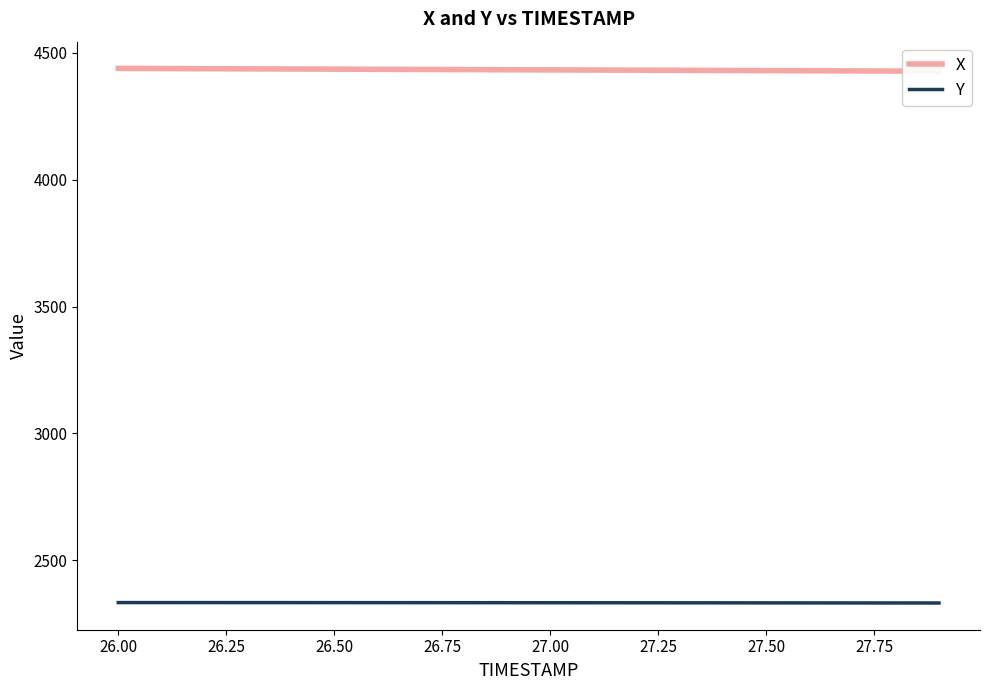

What is the highest value of the Y series?

2333.5